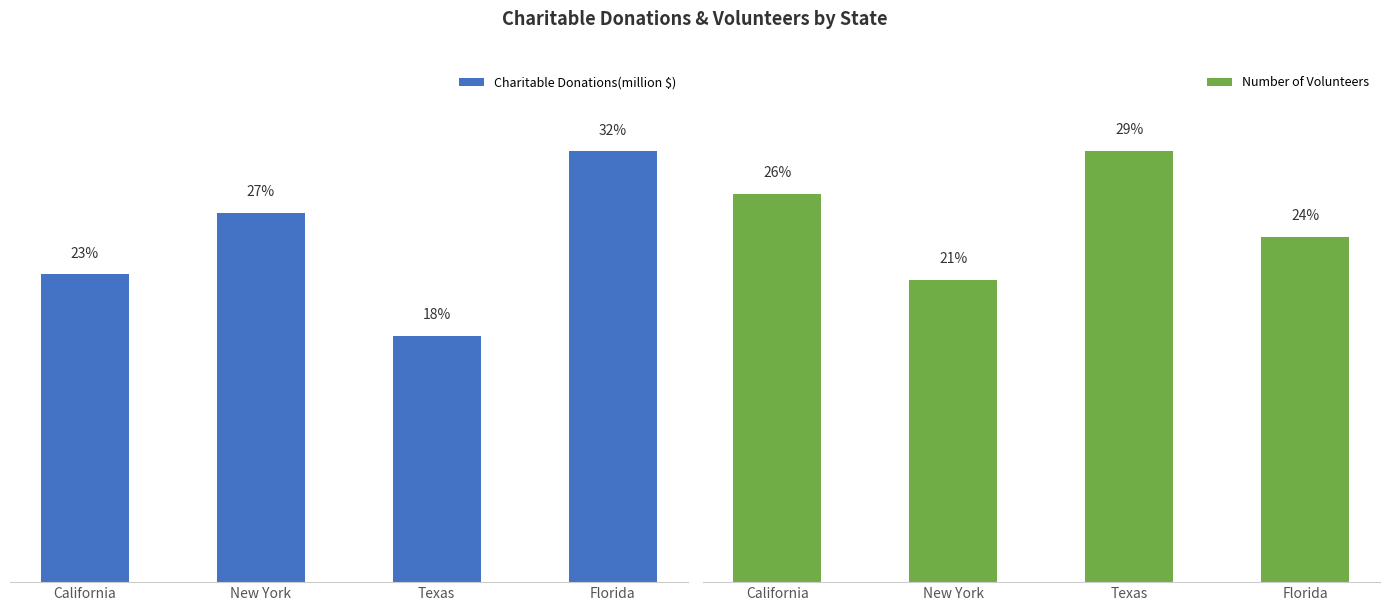

What is the label of the 2nd bar from the left?

New York